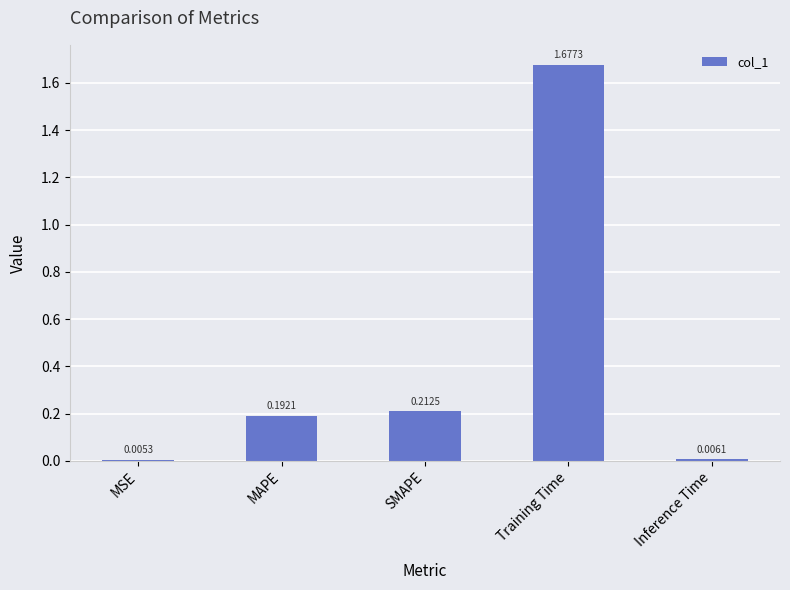

Rank the categories by value from highest to lowest.

Training Time, SMAPE, MAPE, Inference Time, MSE